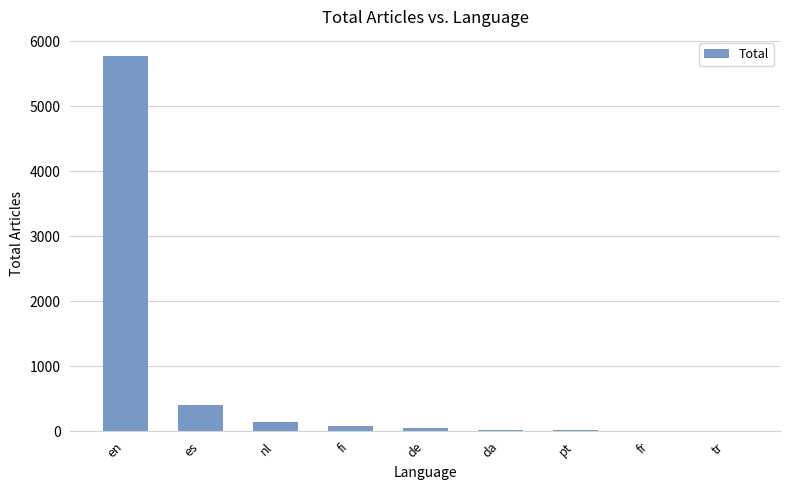

What is the maximum value shown in the chart?

5778